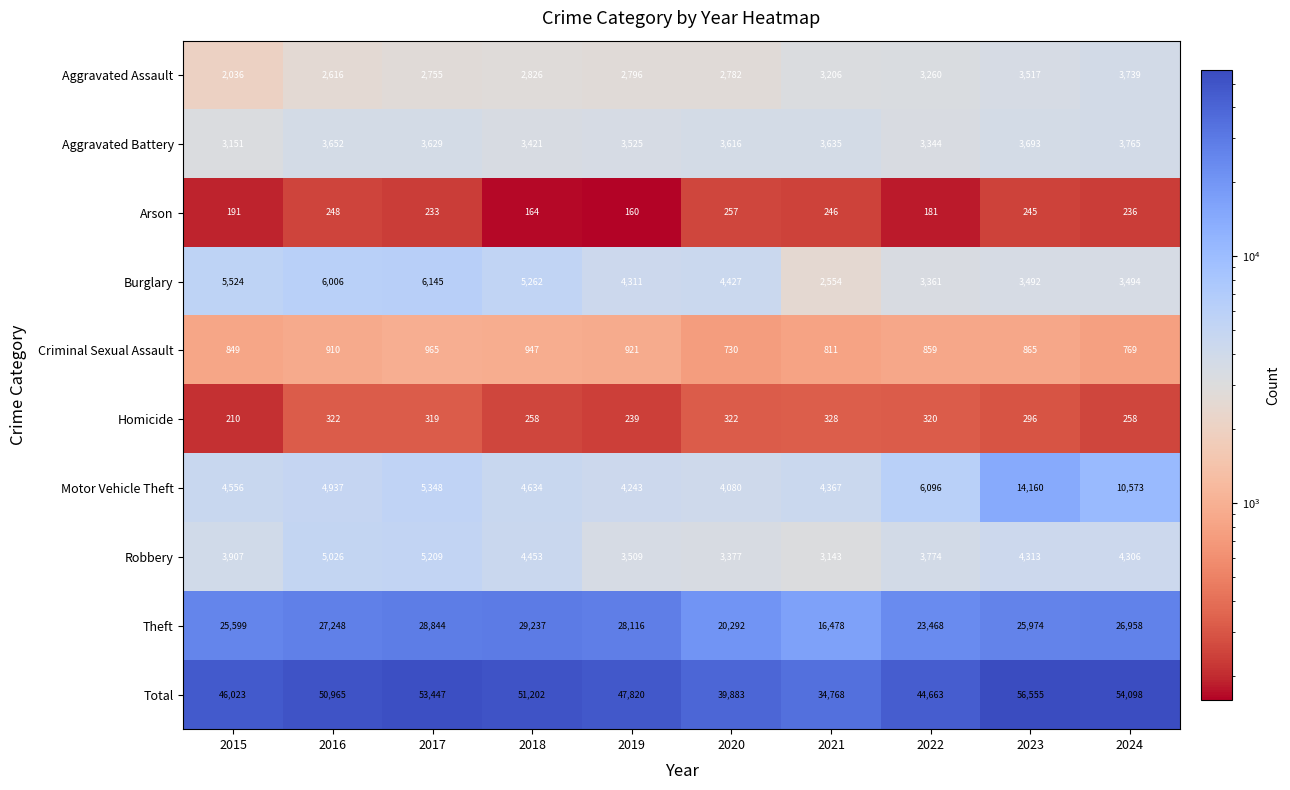

What is the difference between the highest and lowest values at 2017?

53214